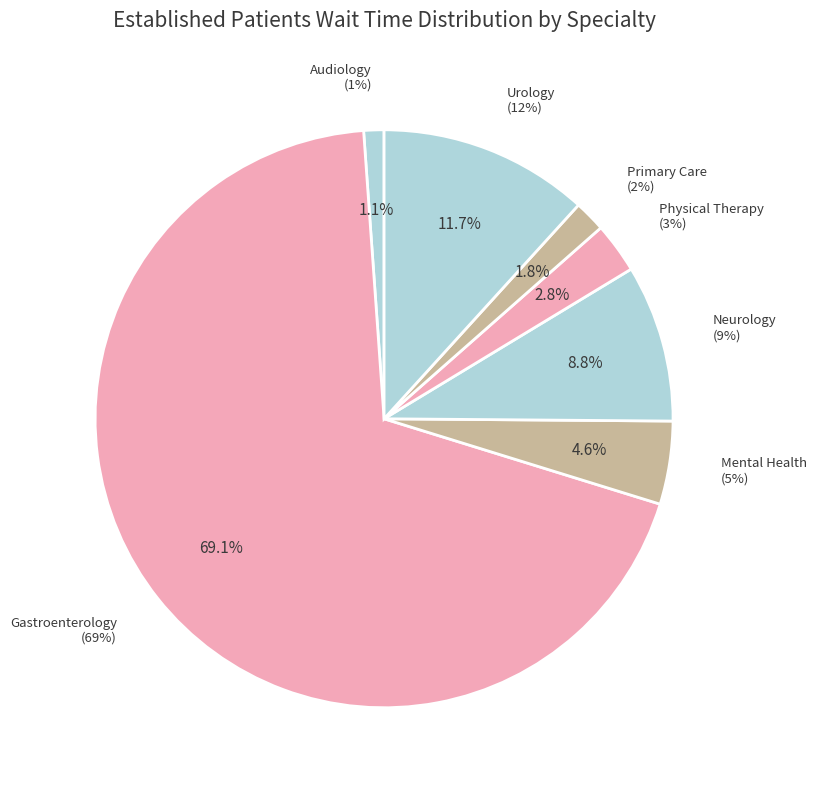

True or false: MENTAL HEALTH INDIVIDUAL accounts for 5% of the total.

True